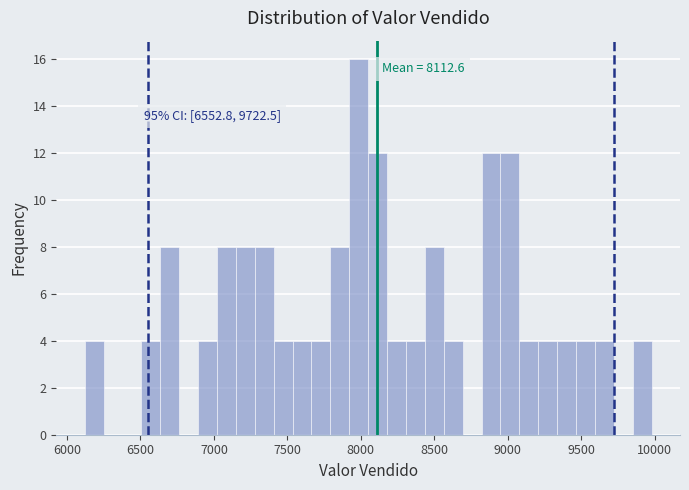

Around what value on the x-axis is the tallest bar? Give the approximate position of its centre, as read against the axis.

8000